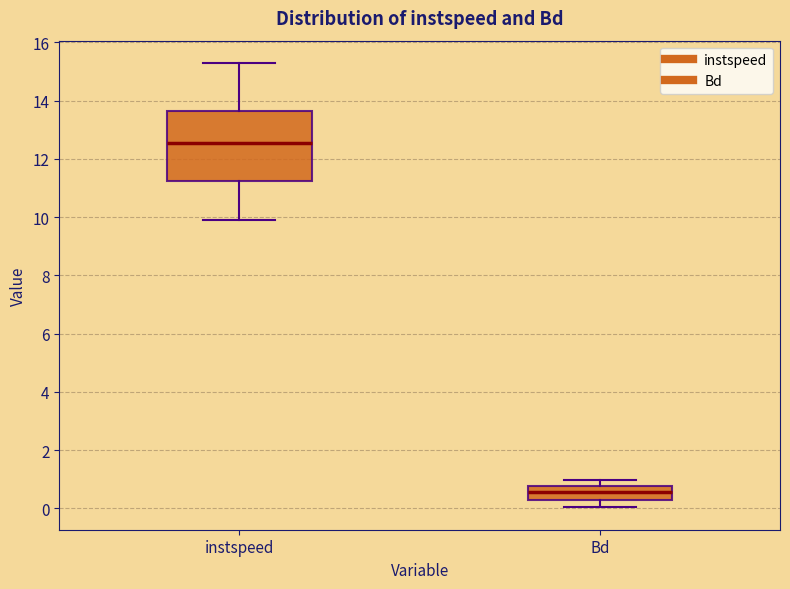

Reading left to right, read every box against the y-axis: the position of its median line, the range the box covers, and the ends of its whiskers. The values are not printed on the chart, so give them approximately, as read against the axis.

instspeed: median 12.6, box 11.2 to 13.6, whiskers 9.8 to 15.2
Bd: median 0.6, box 0.2 to 0.8, whiskers 0.0 to 1.0